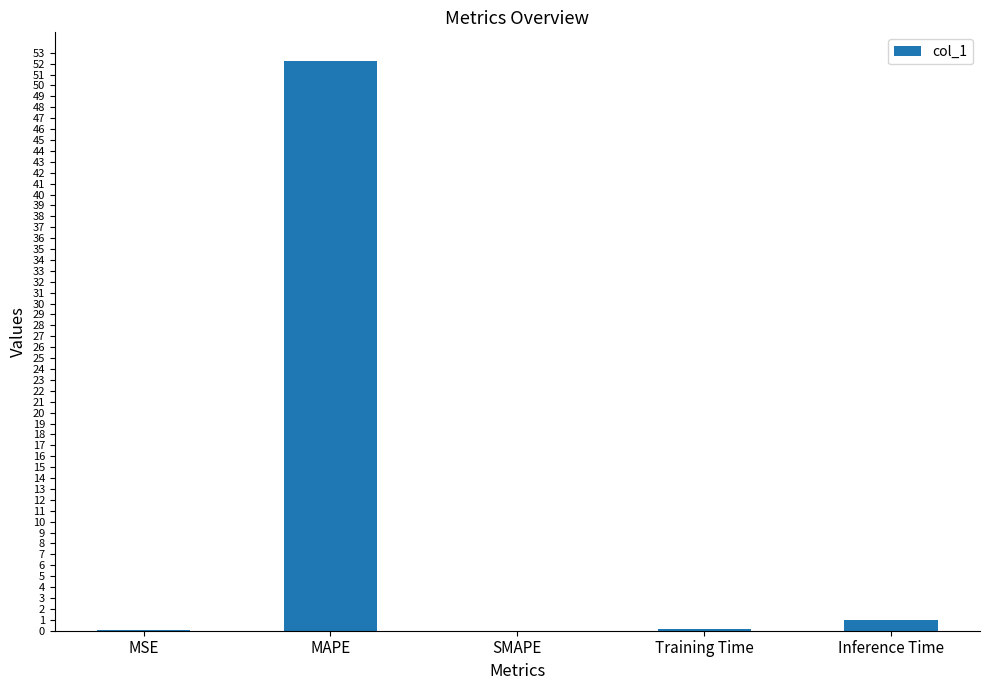

What is the maximum value shown in the chart?

52.3